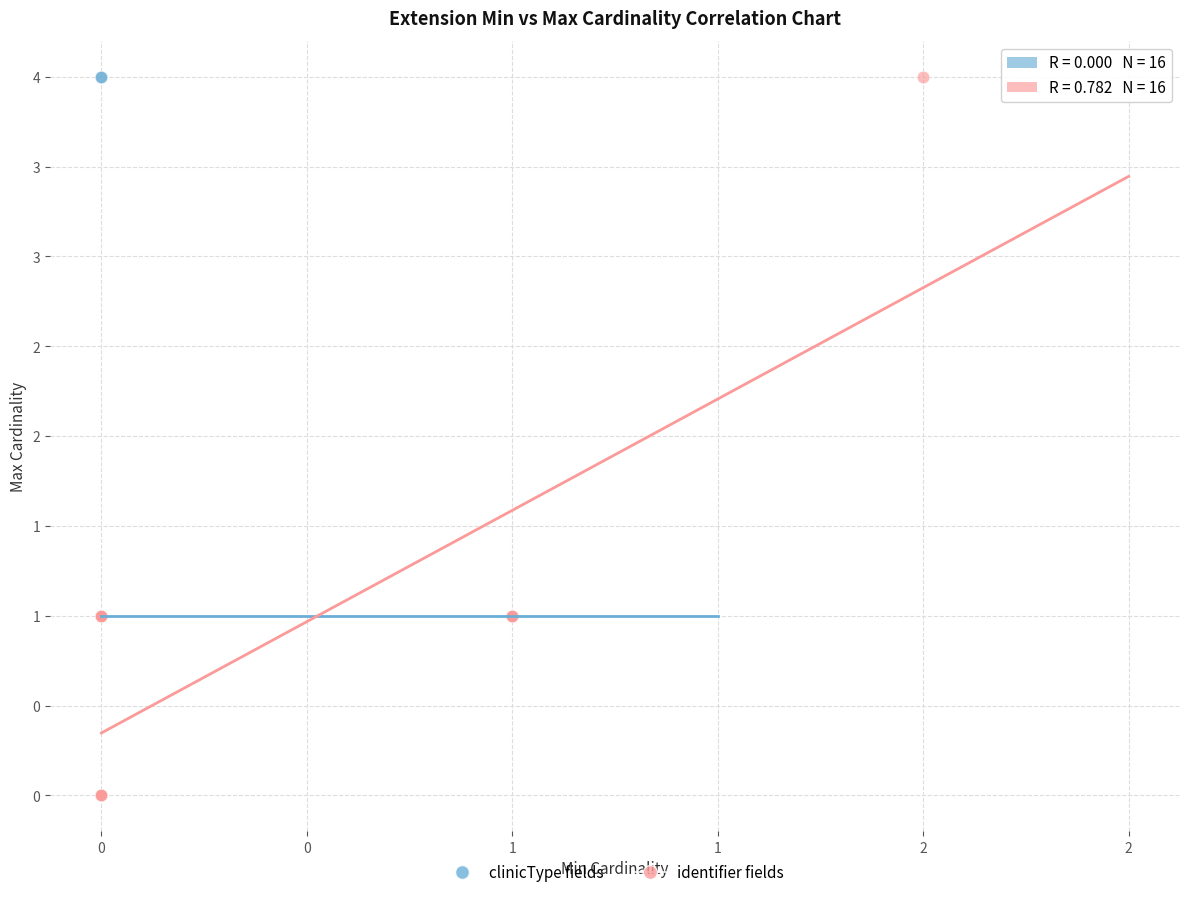

What are all the series names shown in the legend?

clinicType fields, identifier fields